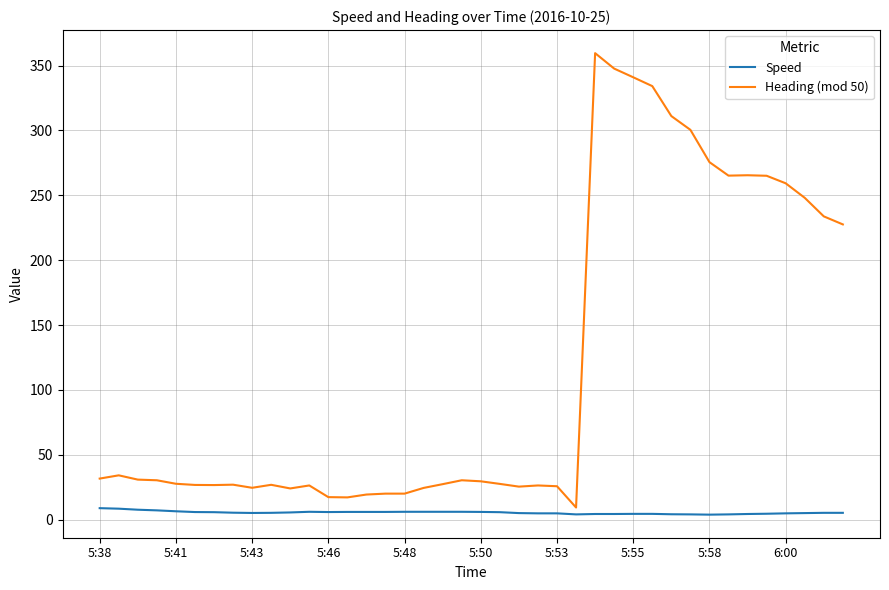

What is the maximum value for Heading (mod 50)?

359.6